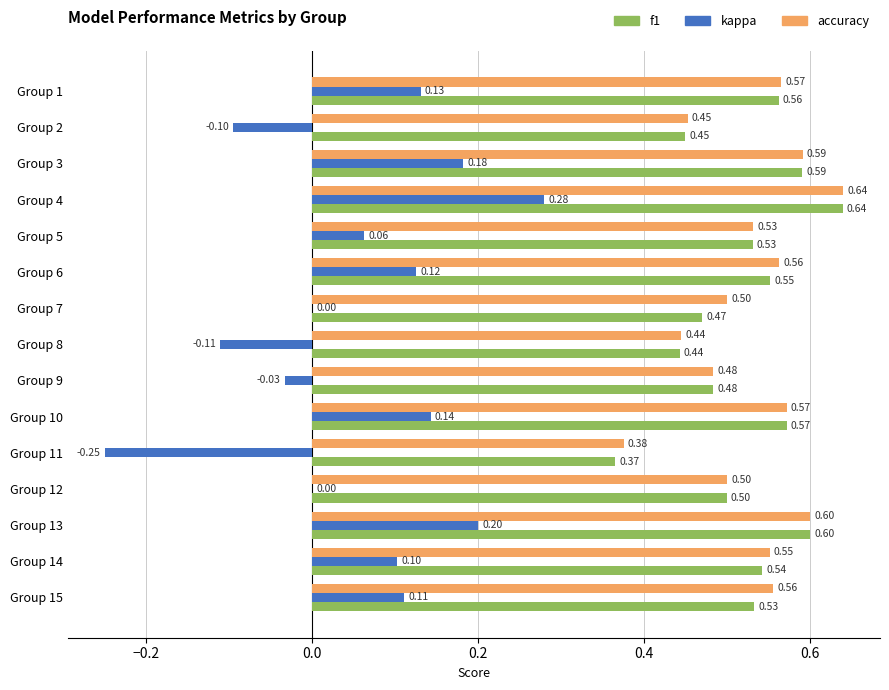

Which series has the largest total across all categories?

accuracy